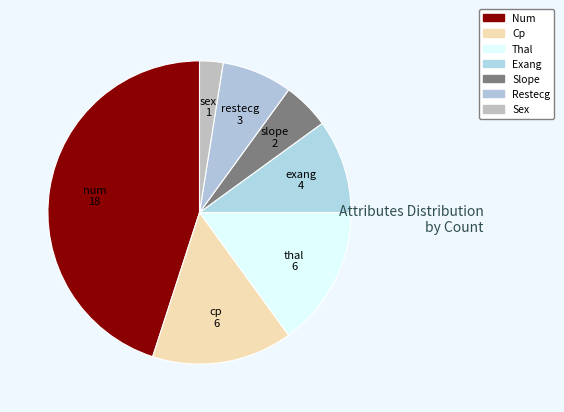

Count the number of slices in the pie.

7